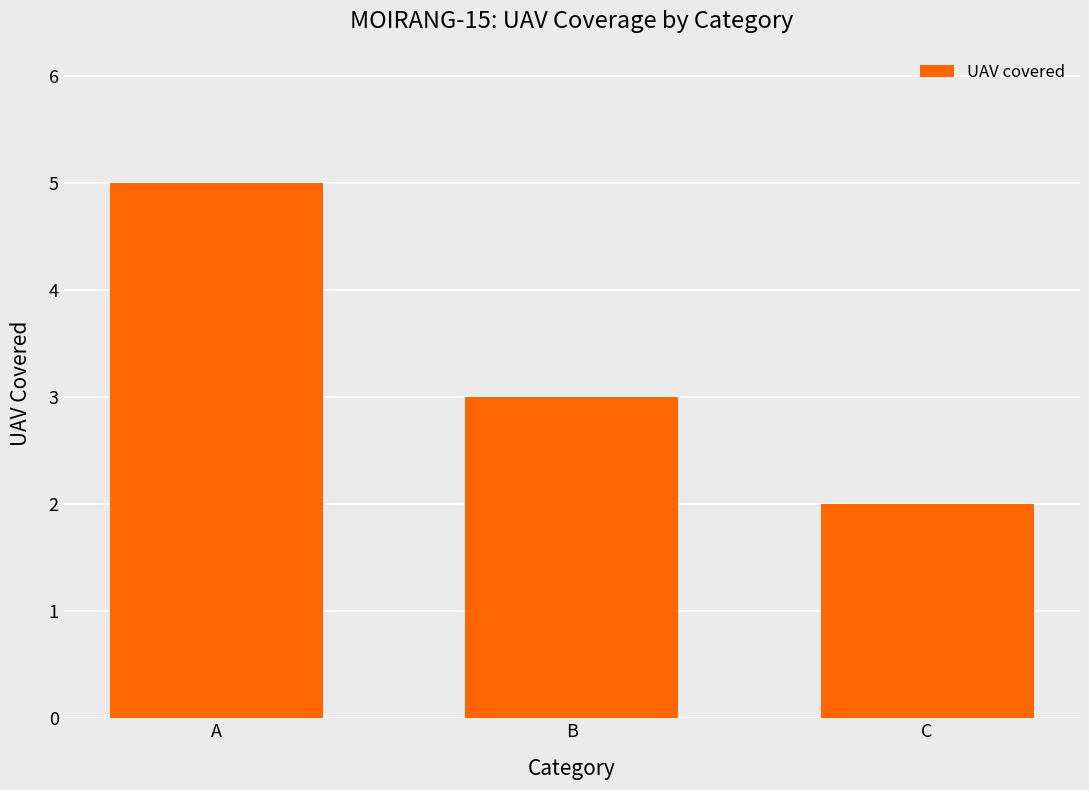

What is the average value?

3